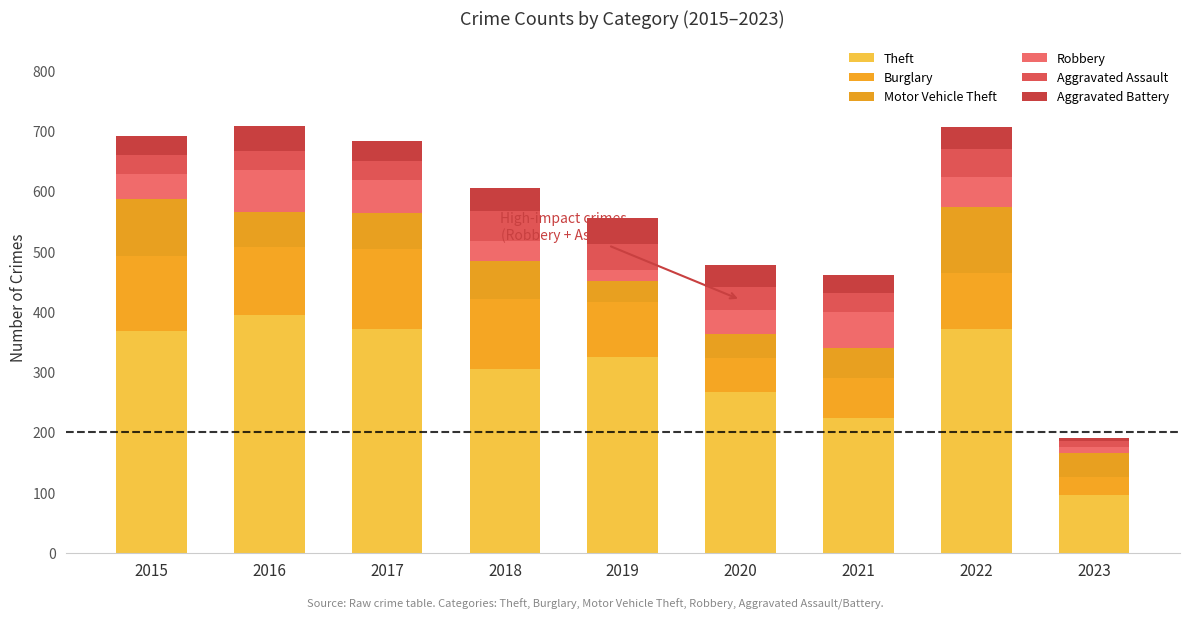

Are the bars grouped side by side (vs. stacked)?

No